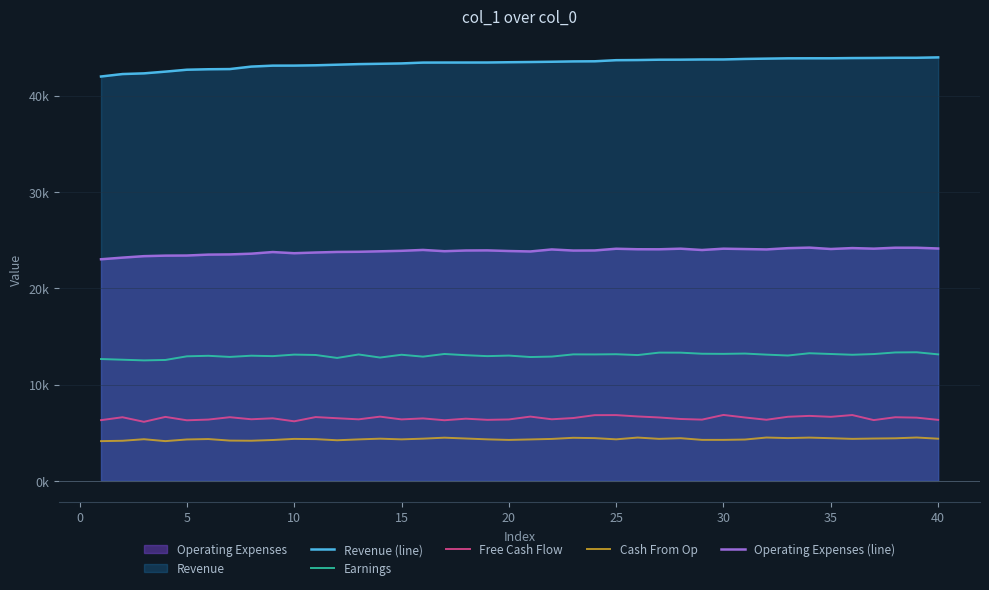

Does the chart have visible grid lines?

Yes